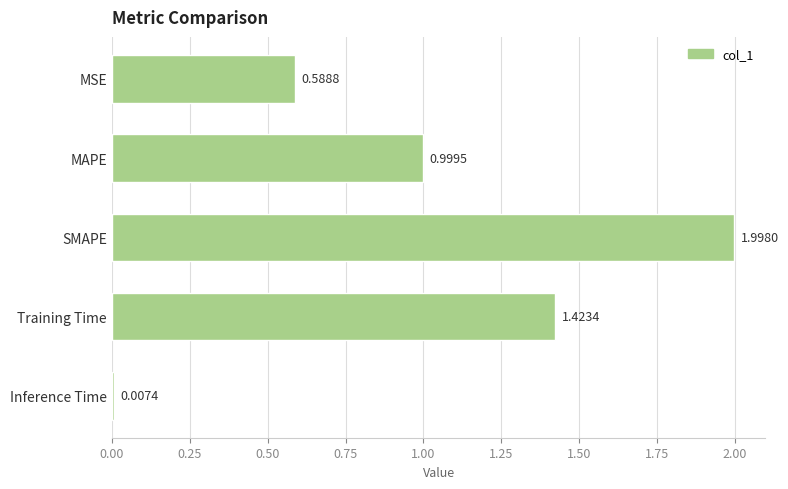

What is the change in value from Training Time to Inference Time?

-1.4